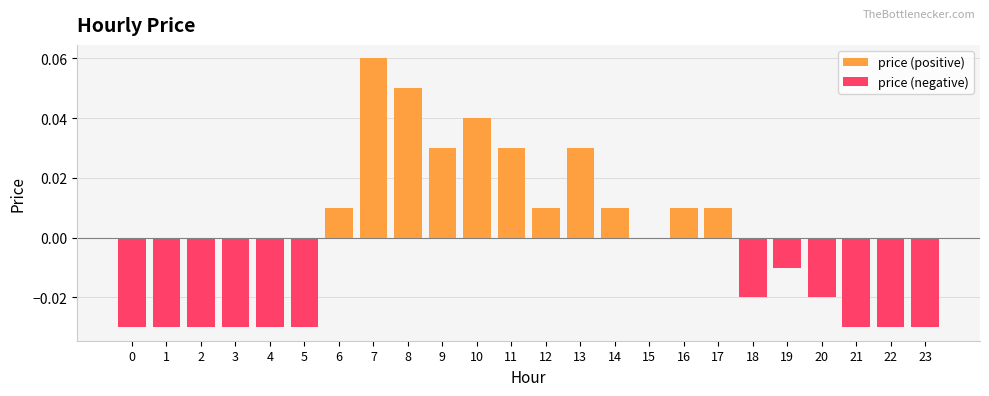

Reading left to right, extract all data points from this chart.

price (positive): 0.0	0.0	0.0	0.0	0.0	0.0	0.0	0.1	0.1	0.0	0.0	0.0	0.0	0.0	0.0	0.0	0.0	0.0	0.0	0.0	0.0	0.0	0.0	0.0
price (negative): -0.0	-0.0	-0.0	-0.0	-0.0	-0.0	0.0	0.0	0.0	0.0	0.0	0.0	0.0	0.0	0.0	0.0	0.0	0.0	-0.0	-0.0	-0.0	-0.0	-0.0	-0.0